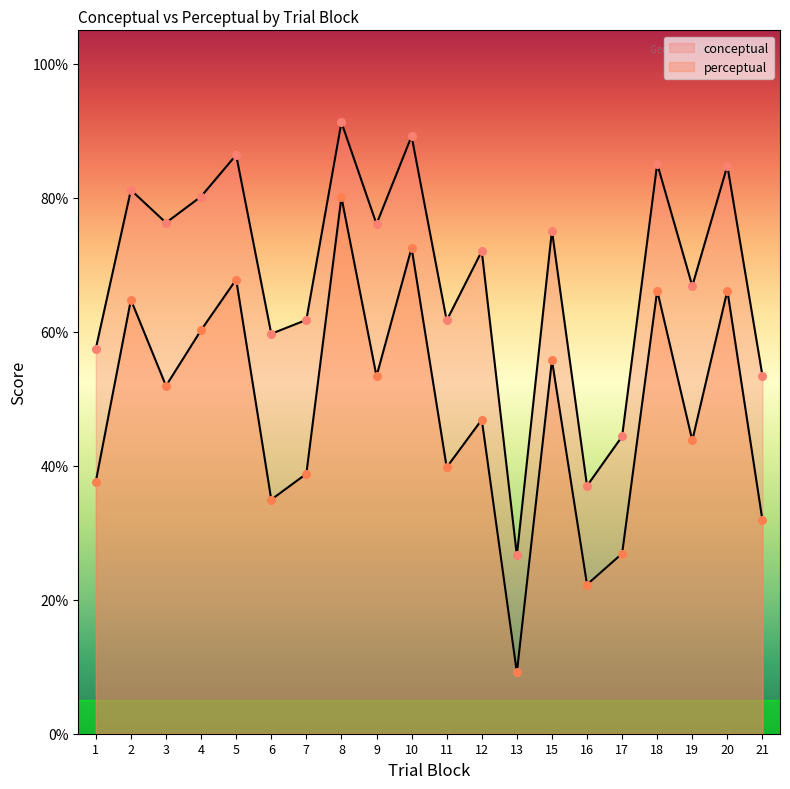

At which category is the sum across all series the highest?

8